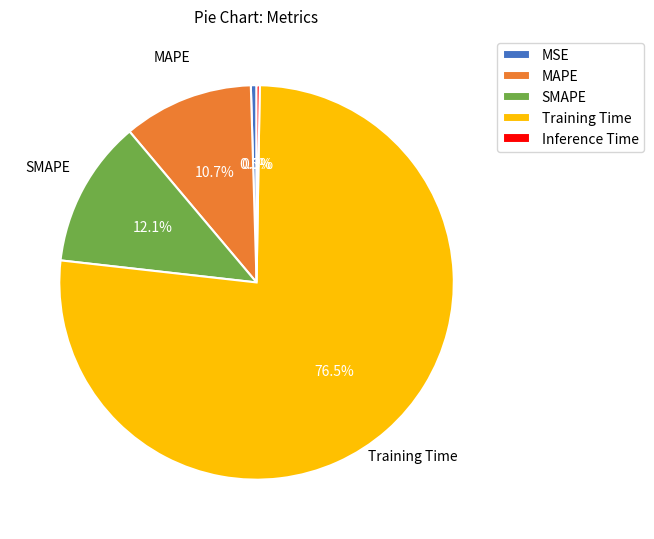

Between MSE and SMAPE, which is larger?

SMAPE